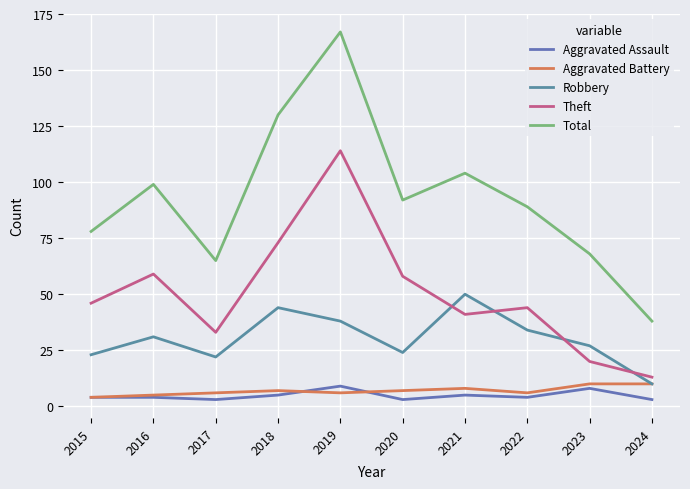

At which category is the sum across all series the highest?

2019